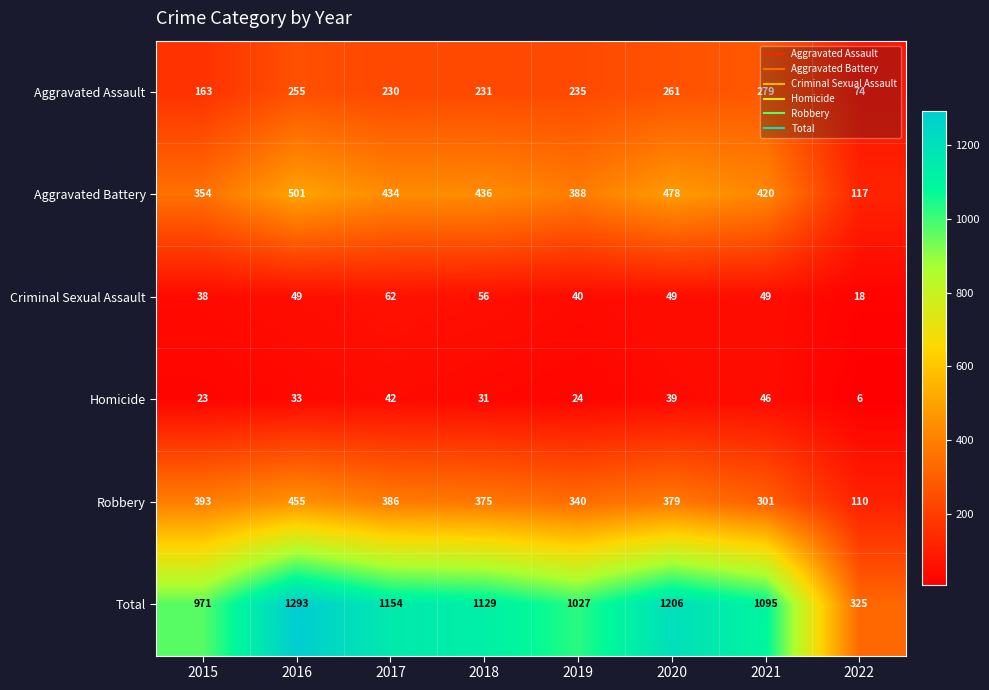

What value does the Criminal Sexual Assault series have at 2022?

18